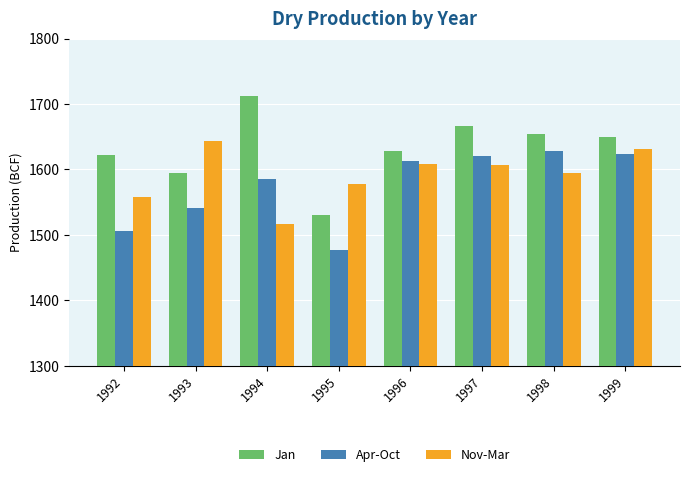

What is the smallest value displayed?

1477.5